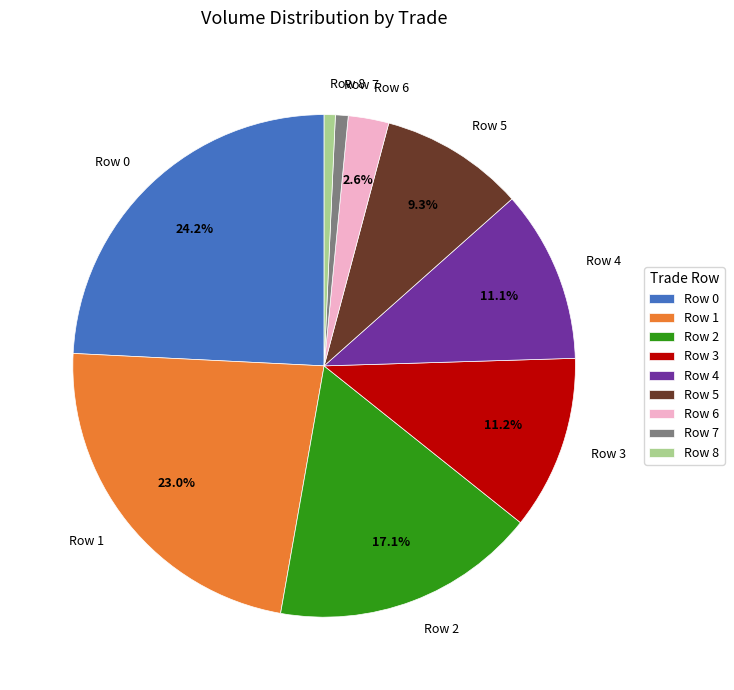

Which category has the biggest portion of the pie?

Row 0